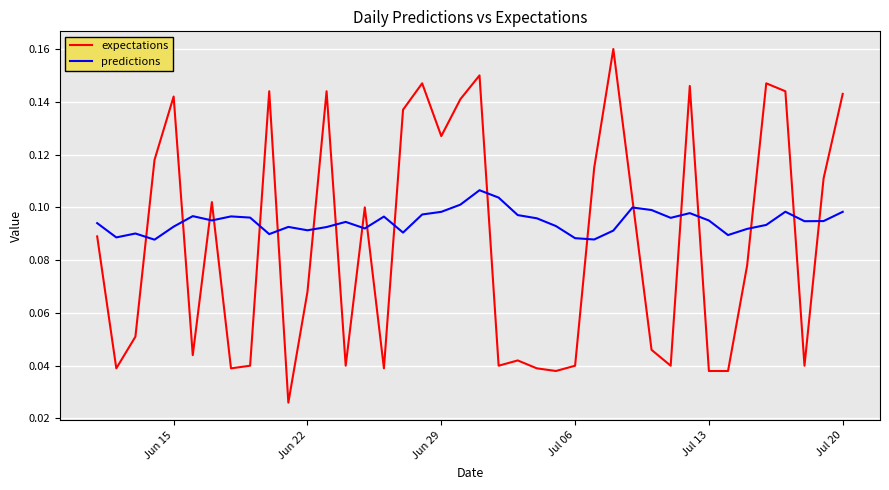

How many series are shown in this chart?

2